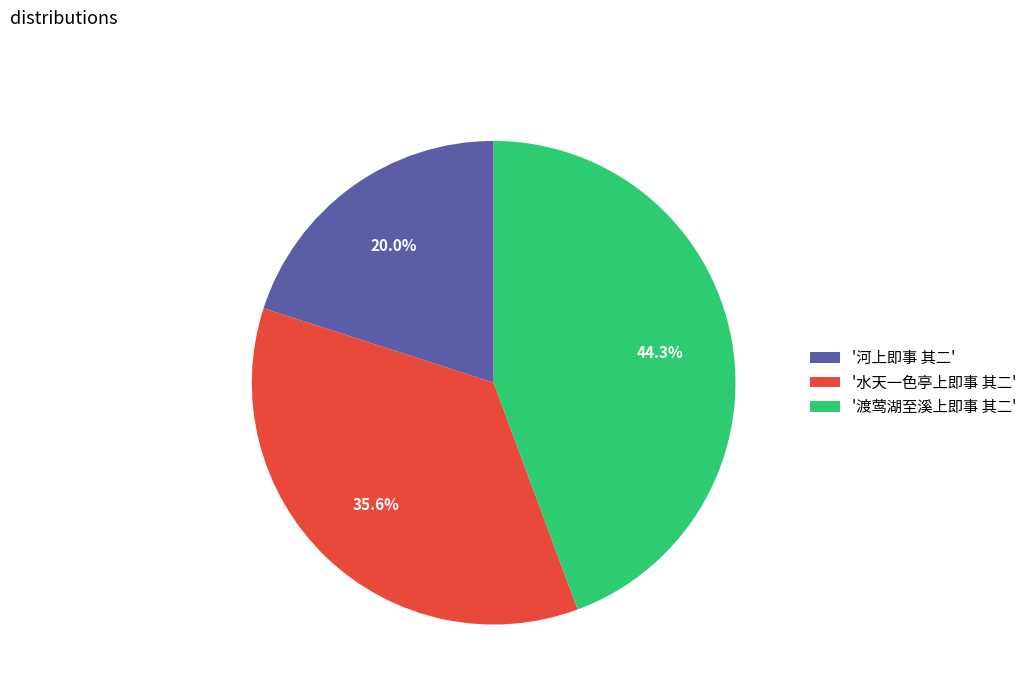

To the nearest percent, what is the difference between the largest and smallest slice percentages?

24%